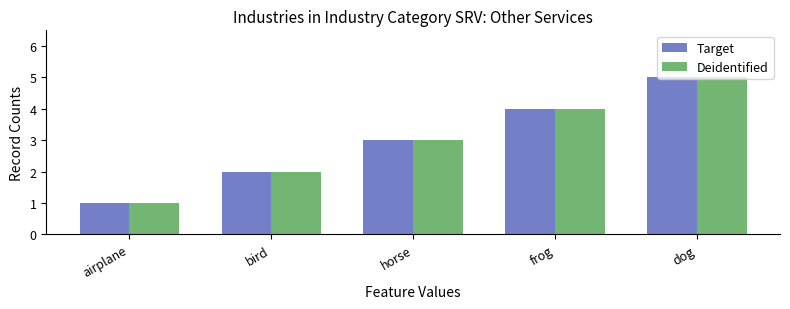

How many data points in Target are less than 3?

2